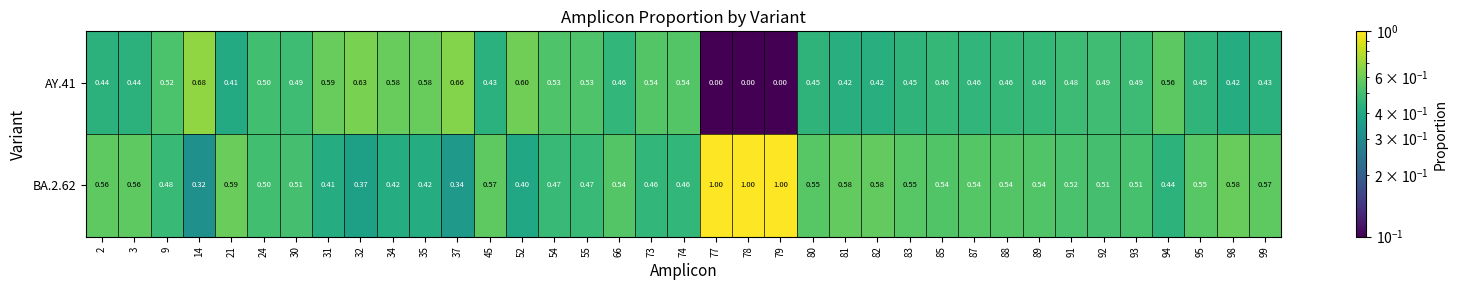

At which category is the sum across all series the highest?

77